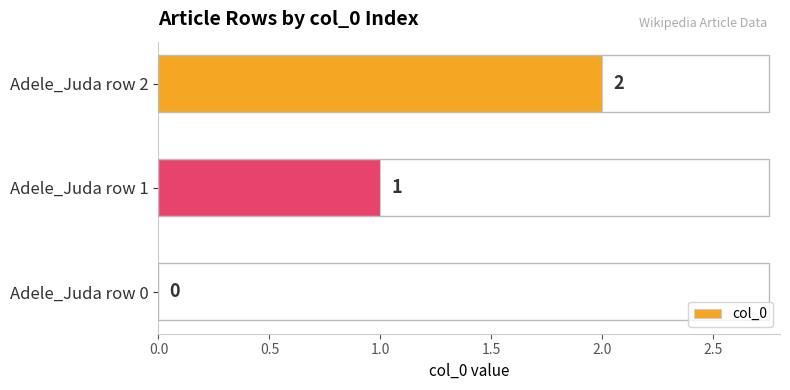

How many positive values are there?

2